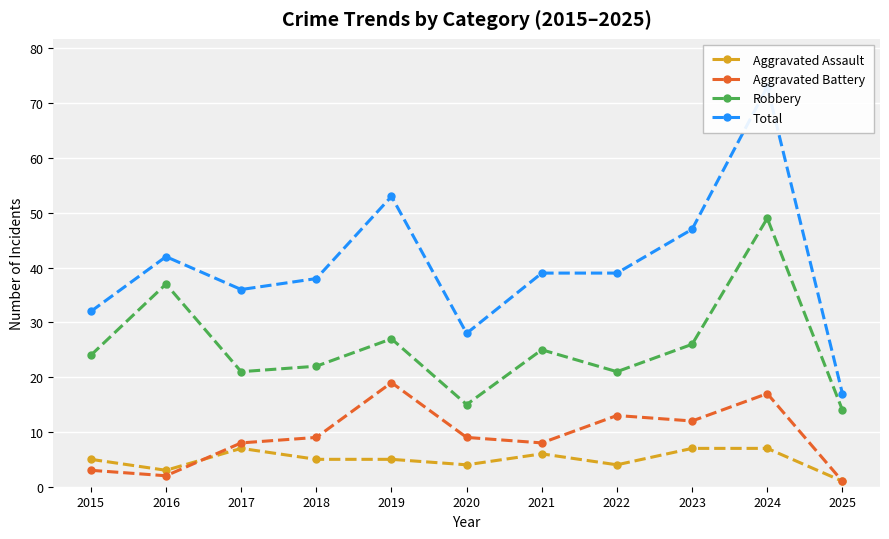

The value of Total at 2016 is 42. True or false?

True